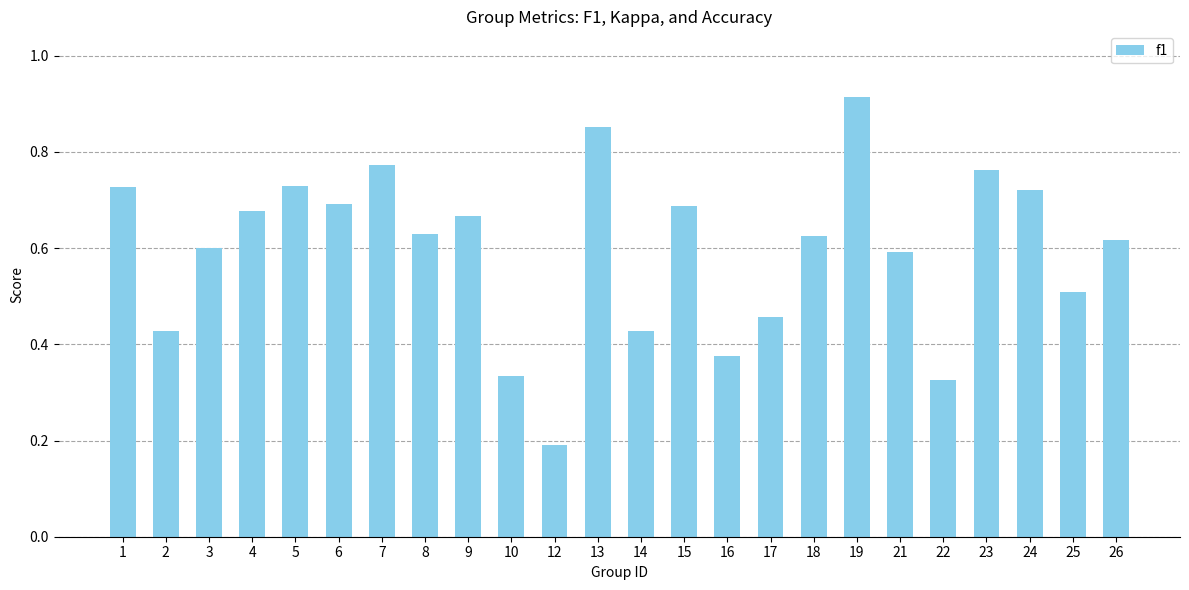

The chart shows a value of 0.7 at 9. True or false?

True